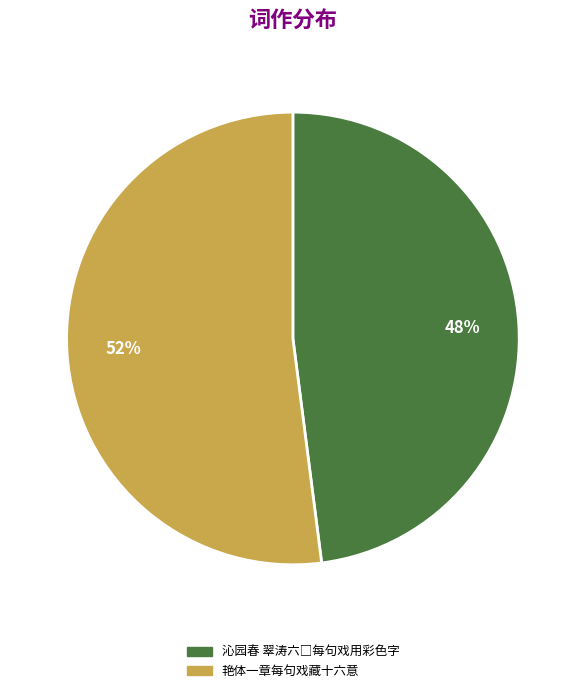

True or false: 艳体一章每句戏藏十六意 accounts for 62% of the total.

False